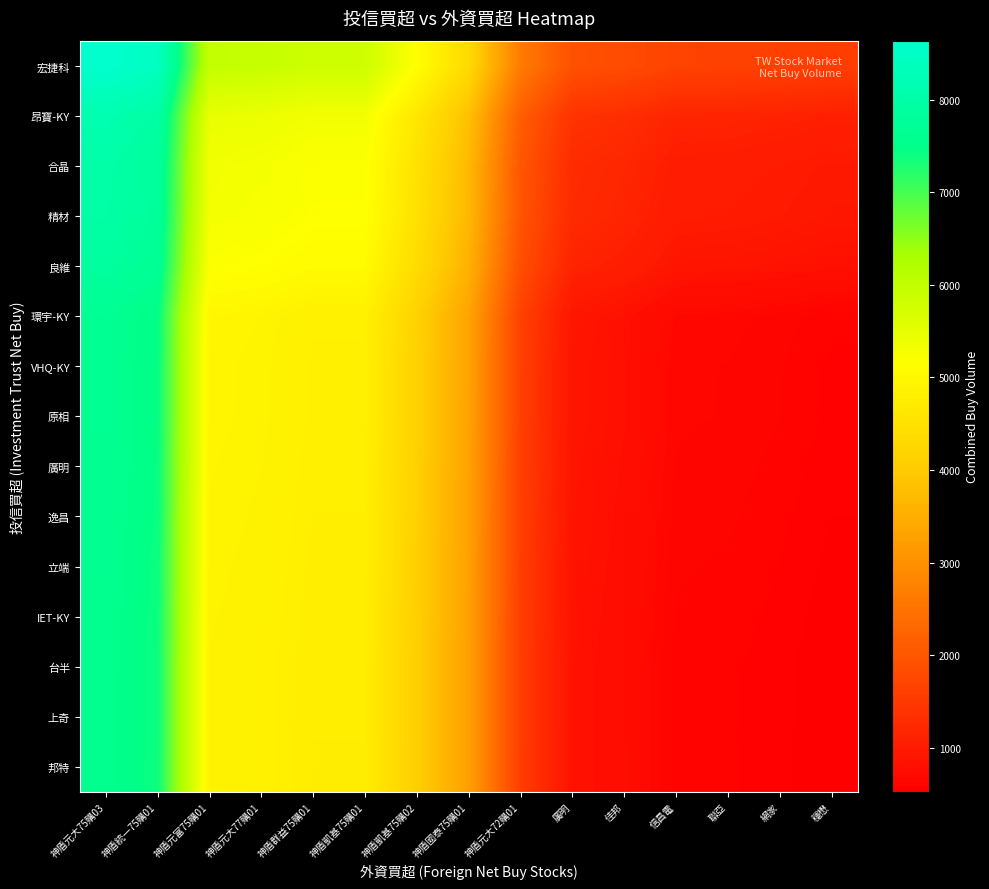

Reading left to right, extract all data points from this chart.

宏捷科: 神盾元大75購03=8633	神盾統一75購01=8447	神盾元富75購01=5955	神盾元大77購01=5919	神盾群益75購01=5833	神盾凱基75購01=5833	神盾凱基75購02=5132	神盾國泰75購01=4318	神盾元大72購01=2636	廣明=1909	佳邦=1825	信昌電=1669	聯亞=1659	網家=1631	穩懋=1590
昂寶-KY: 神盾元大75購03=8126	神盾統一75購01=7940	神盾元富75購01=5448	神盾元大77購01=5412	神盾群益75購01=5326	神盾凱基75購01=5326	神盾凱基75購02=4625	神盾國泰75購01=3811	神盾元大72購01=2129	廣明=1402	佳邦=1318	信昌電=1162	聯亞=1152	網家=1124	穩懋=1083
合晶: 神盾元大75購03=8000	神盾統一75購01=7814	神盾元富75購01=5322	神盾元大77購01=5286	神盾群益75購01=5200	神盾凱基75購01=5200	神盾凱基75購02=4499	神盾國泰75購01=3685	神盾元大72購01=2003	廣明=1276	佳邦=1192	信昌電=1036	聯亞=1026	網家=998	穩懋=957
精材: 神盾元大75購03=7973	神盾統一75購01=7787	神盾元富75購01=5295	神盾元大77購01=5259	神盾群益75購01=5173	神盾凱基75購01=5173	神盾凱基75購02=4472	神盾國泰75購01=3658	神盾元大72購01=1976	廣明=1249	佳邦=1165	信昌電=1009	聯亞=999	網家=971	穩懋=930
良維: 神盾元大75購03=7863	神盾統一75購01=7677	神盾元富75購01=5185	神盾元大77購01=5149	神盾群益75購01=5063	神盾凱基75購01=5063	神盾凱基75購02=4362	神盾國泰75購01=3548	神盾元大72購01=1866	廣明=1139	佳邦=1055	信昌電=899	聯亞=889	網家=861	穩懋=820
環宇-KY: 神盾元大75購03=7640	神盾統一75購01=7454	神盾元富75購01=4962	神盾元大77購01=4926	神盾群益75購01=4840	神盾凱基75購01=4840	神盾凱基75購02=4139	神盾國泰75購01=3325	神盾元大72購01=1643	廣明=916	佳邦=832	信昌電=676	聯亞=666	網家=638	穩懋=597
VHQ-KY: 神盾元大75購03=7624	神盾統一75購01=7438	神盾元富75購01=4946	神盾元大77購01=4910	神盾群益75購01=4824	神盾凱基75購01=4824	神盾凱基75購02=4123	神盾國泰75購01=3309	神盾元大72購01=1627	廣明=900	佳邦=816	信昌電=660	聯亞=650	網家=622	穩懋=581
原相: 神盾元大75購03=7623	神盾統一75購01=7437	神盾元富75購01=4945	神盾元大77購01=4909	神盾群益75購01=4823	神盾凱基75購01=4823	神盾凱基75購02=4122	神盾國泰75購01=3308	神盾元大72購01=1626	廣明=899	佳邦=815	信昌電=659	聯亞=649	網家=621	穩懋=580
廣明: 神盾元大75購03=7610	神盾統一75購01=7424	神盾元富75購01=4932	神盾元大77購01=4896	神盾群益75購01=4810	神盾凱基75購01=4810	神盾凱基75購02=4109	神盾國泰75購01=3295	神盾元大72購01=1613	廣明=886	佳邦=802	信昌電=646	聯亞=636	網家=608	穩懋=567
逸昌: 神盾元大75購03=7600	神盾統一75購01=7414	神盾元富75購01=4922	神盾元大77購01=4886	神盾群益75購01=4800	神盾凱基75購01=4800	神盾凱基75購02=4099	神盾國泰75購01=3285	神盾元大72購01=1603	廣明=876	佳邦=792	信昌電=636	聯亞=626	網家=598	穩懋=557
立端: 神盾元大75購03=7589	神盾統一75購01=7403	神盾元富75購01=4911	神盾元大77購01=4875	神盾群益75購01=4789	神盾凱基75購01=4789	神盾凱基75購02=4088	神盾國泰75購01=3274	神盾元大72購01=1592	廣明=865	佳邦=781	信昌電=625	聯亞=615	網家=587	穩懋=546
IET-KY: 神盾元大75購03=7580	神盾統一75購01=7394	神盾元富75購01=4902	神盾元大77購01=4866	神盾群益75購01=4780	神盾凱基75購01=4780	神盾凱基75購02=4079	神盾國泰75購01=3265	神盾元大72購01=1583	廣明=856	佳邦=772	信昌電=616	聯亞=606	網家=578	穩懋=537
台半: 神盾元大75購03=7570	神盾統一75購01=7384	神盾元富75購01=4892	神盾元大77購01=4856	神盾群益75購01=4770	神盾凱基75購01=4770	神盾凱基75購02=4069	神盾國泰75購01=3255	神盾元大72購01=1573	廣明=846	佳邦=762	信昌電=606	聯亞=596	網家=568	穩懋=527
上奇: 神盾元大75購03=7570	神盾統一75購01=7384	神盾元富75購01=4892	神盾元大77購01=4856	神盾群益75購01=4770	神盾凱基75購01=4770	神盾凱基75購02=4069	神盾國泰75購01=3255	神盾元大72購01=1573	廣明=846	佳邦=762	信昌電=606	聯亞=596	網家=568	穩懋=527
邦特: 神盾元大75購03=7568	神盾統一75購01=7382	神盾元富75購01=4890	神盾元大77購01=4854	神盾群益75購01=4768	神盾凱基75購01=4768	神盾凱基75購02=4067	神盾國泰75購01=3253	神盾元大72購01=1571	廣明=844	佳邦=760	信昌電=604	聯亞=594	網家=566	穩懋=525